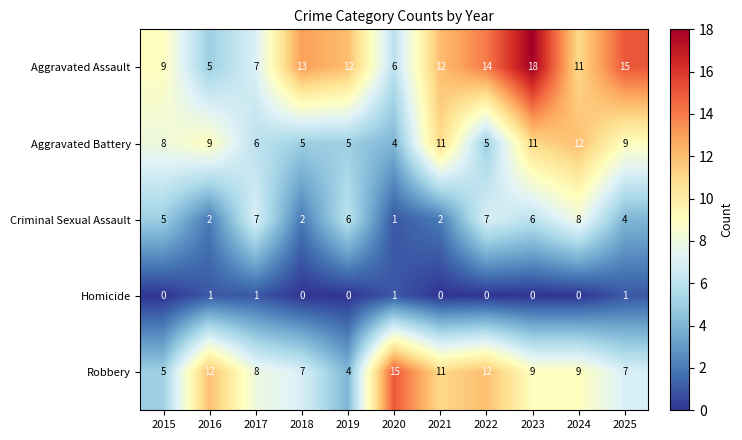

The value of Robbery at 2022 is 12. True or false?

True